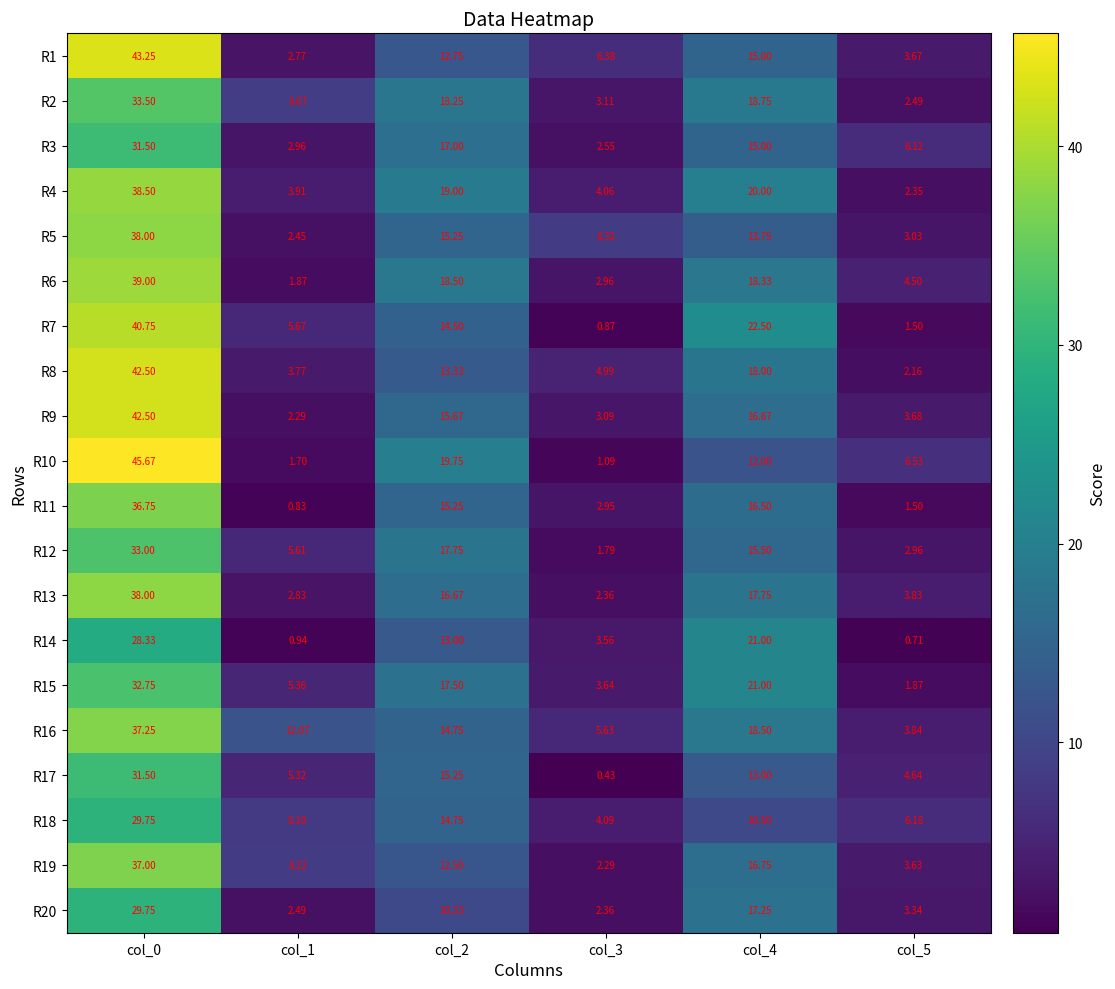

What is the smallest value displayed?

0.4